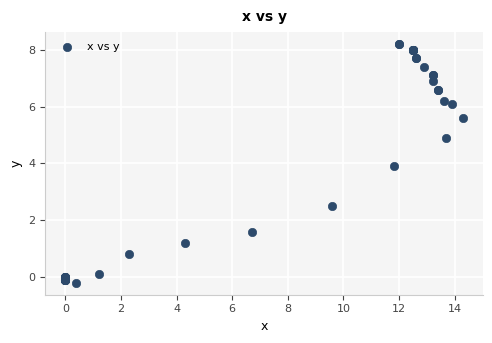

What Y value in the scatter plot is closest to 3?

2.5